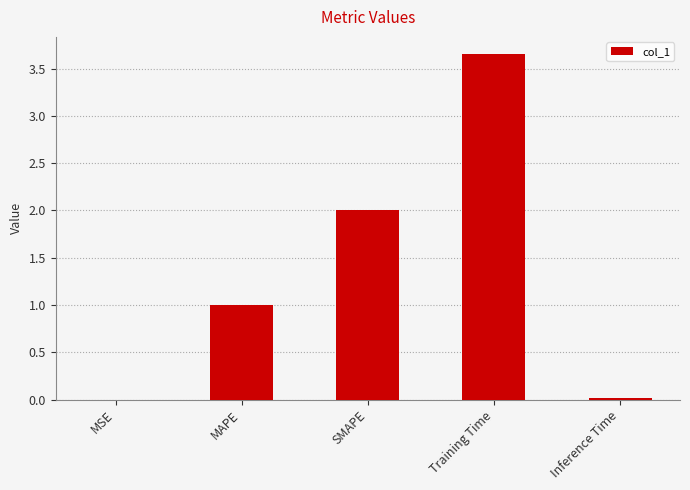

Which label corresponds to the largest value in the chart?

Training Time